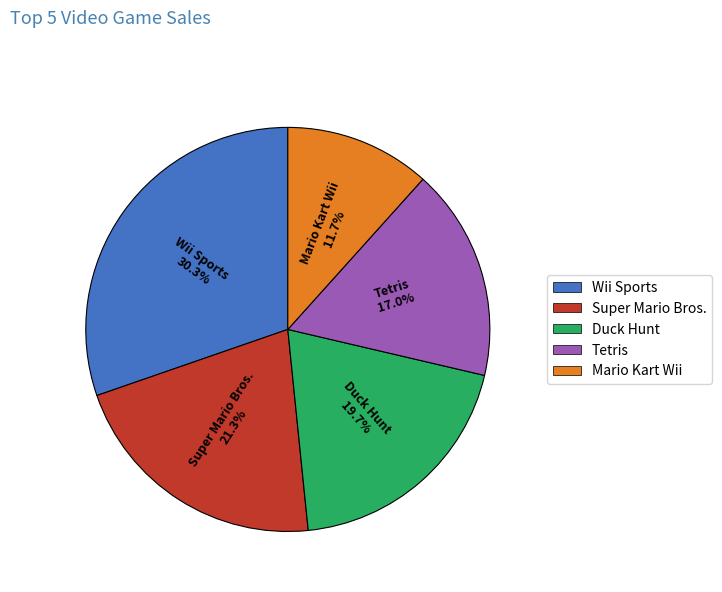

What is the largest slice in the pie chart?

Wii Sports